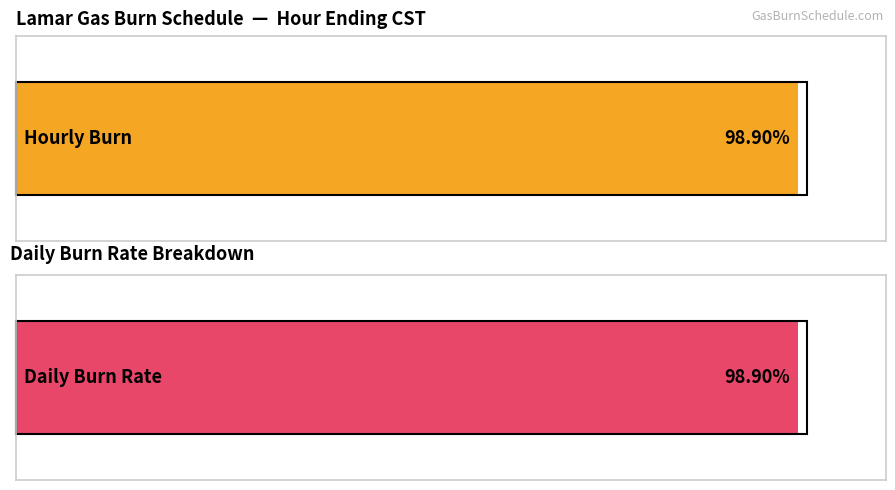

The Hourly Burn series shows 928 at 21. True or false?

False